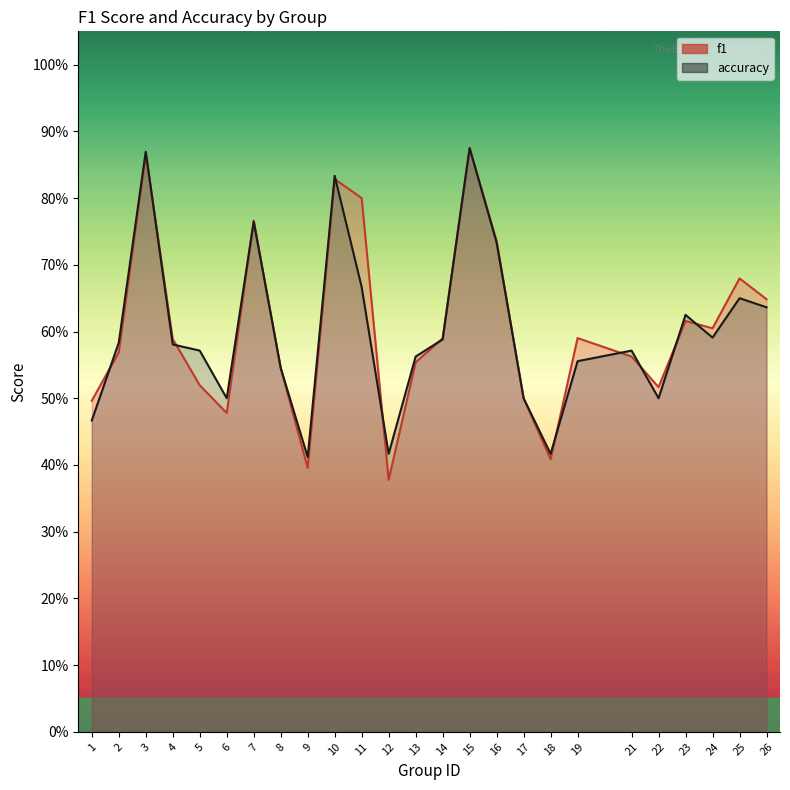

List the labels in order of accuracy value, smallest first.

9, 12, 18, 1, 6, 17, 22, 8, 19, 13, 5, 21, 4, 2, 14, 24, 23, 26, 25, 11, 16, 7, 10, 3, 15